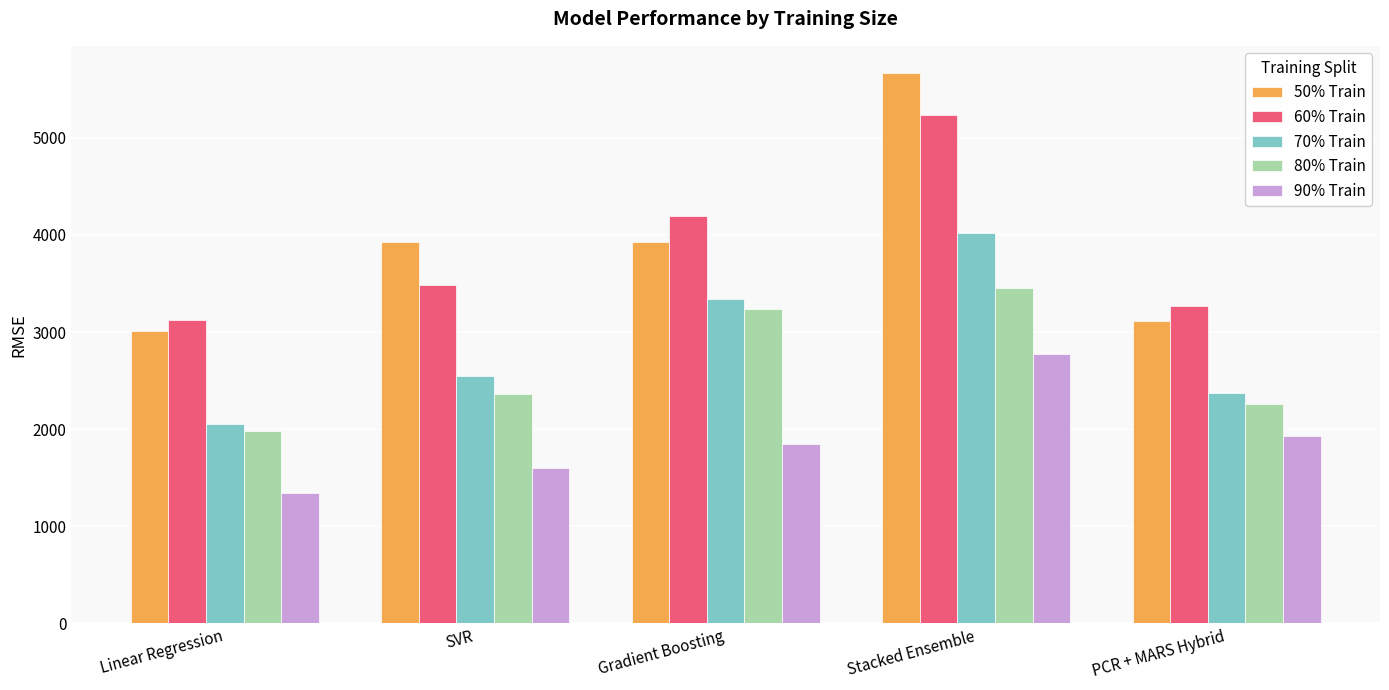

Count the number of data series in this chart.

5